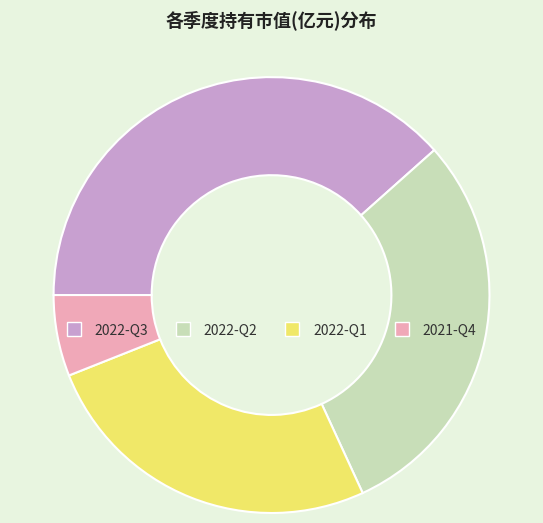

Count the number of slices in the pie.

4